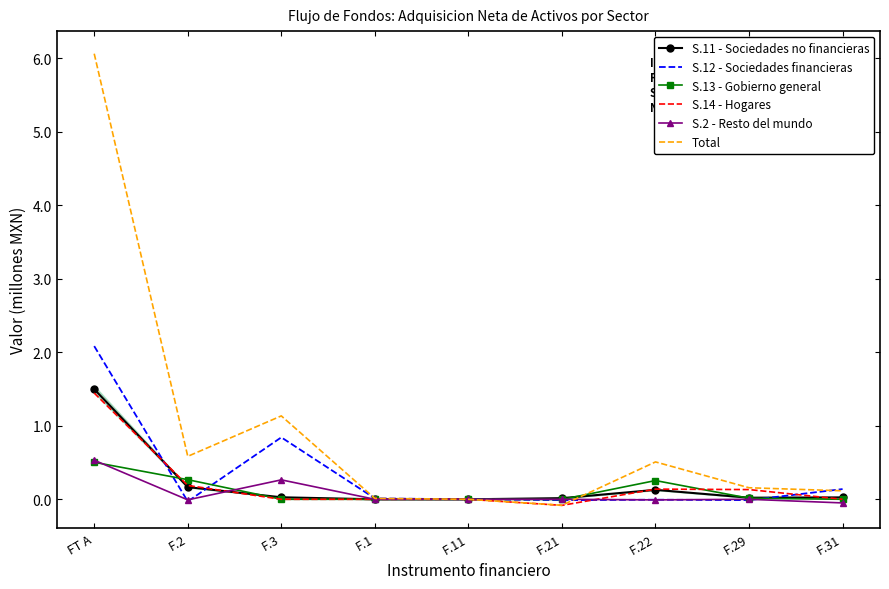

Is this an area chart (filled region under the line)?

No